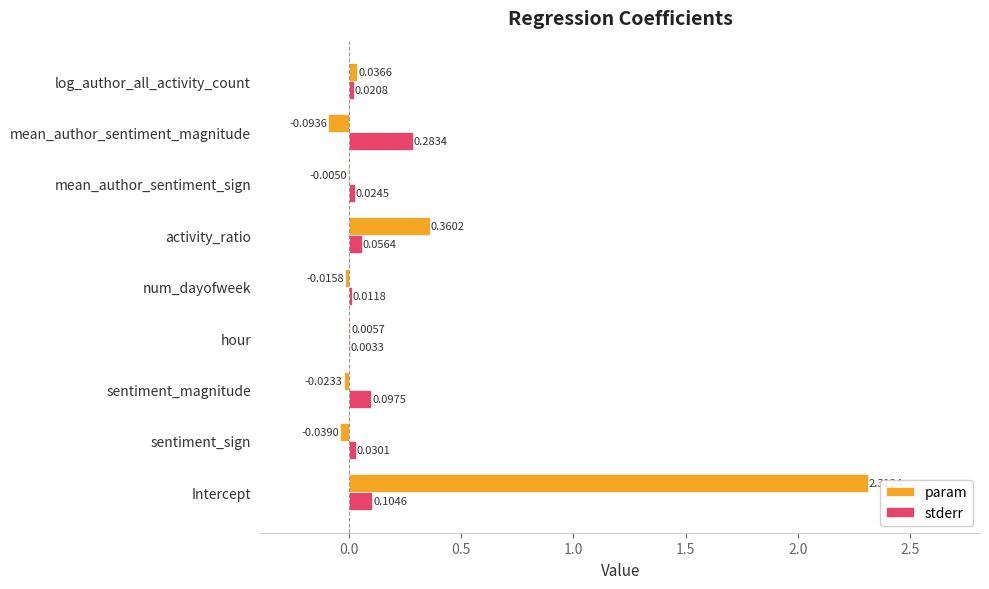

At which label does param reach its peak?

Intercept